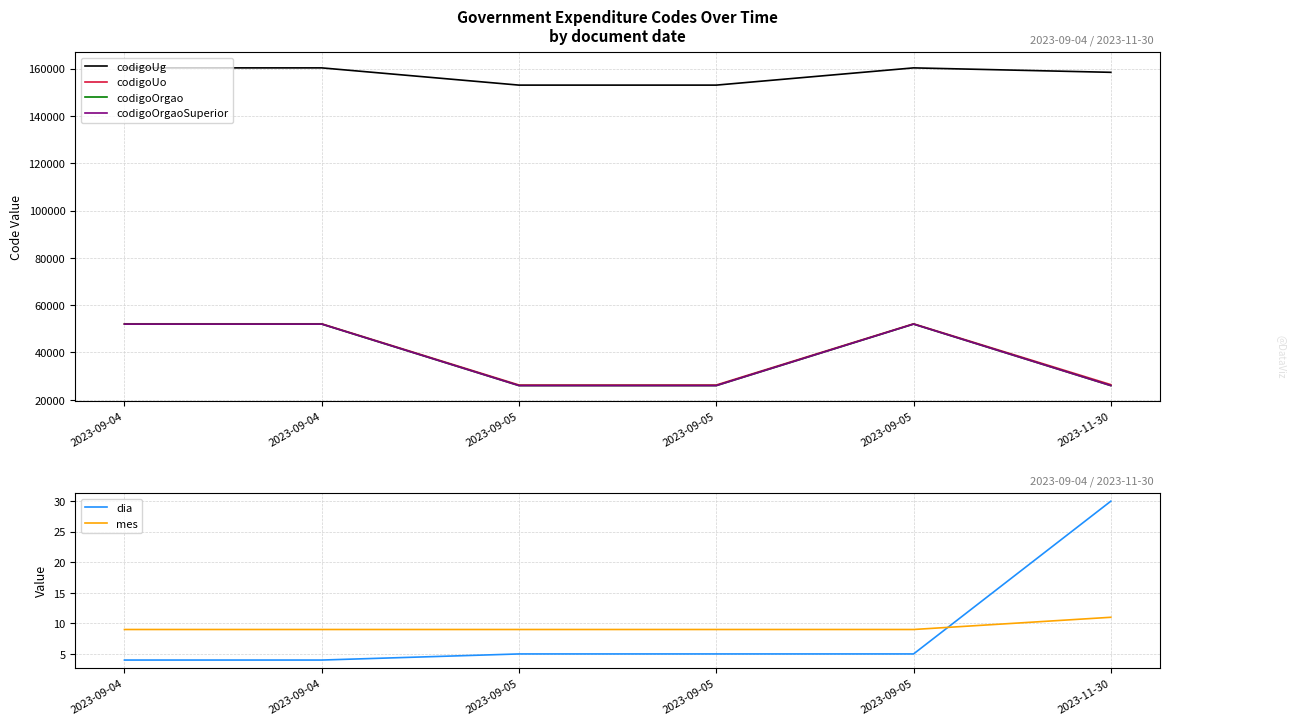

What is the spread (max minus min) of values at 2023-09-05?

153005